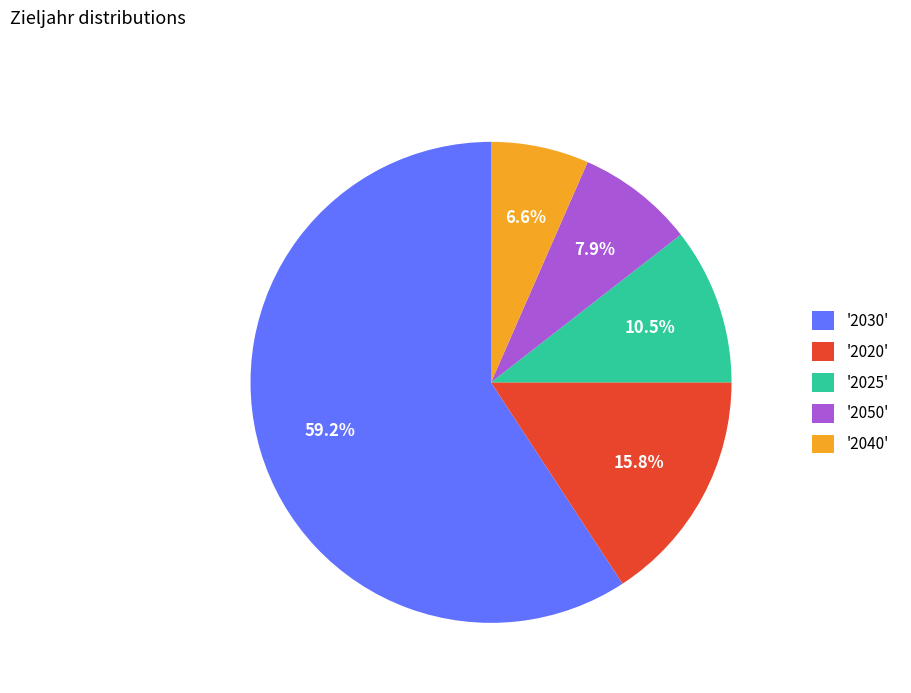

Which has a higher value, '2025' or '2040'?

'2025'